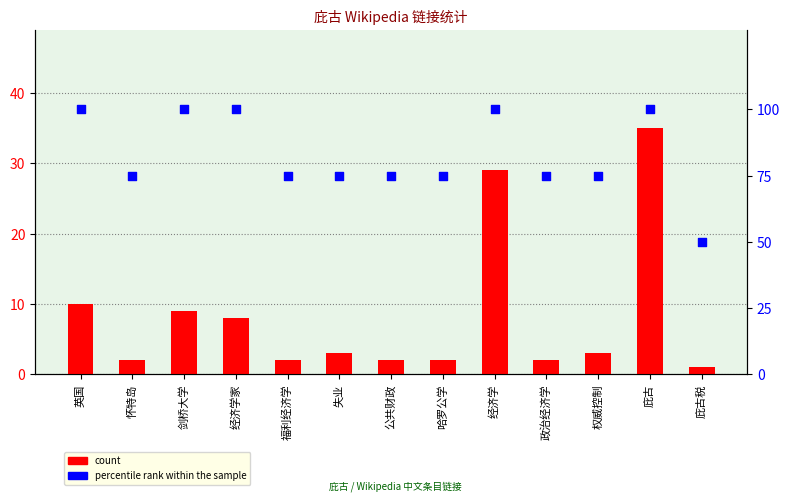

Which series contains the lowest Y value?

count